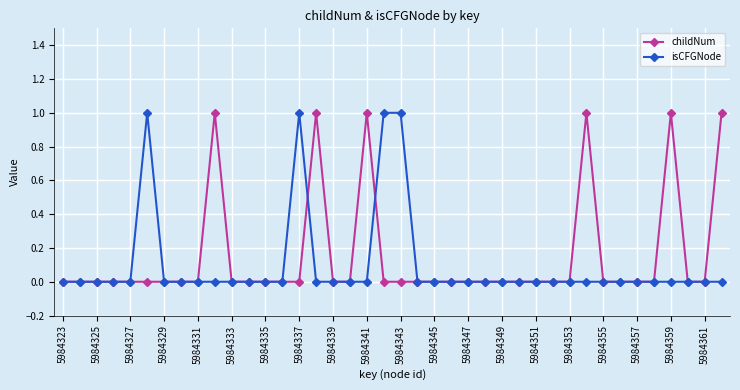

Which series has the largest total across all categories?

childNum